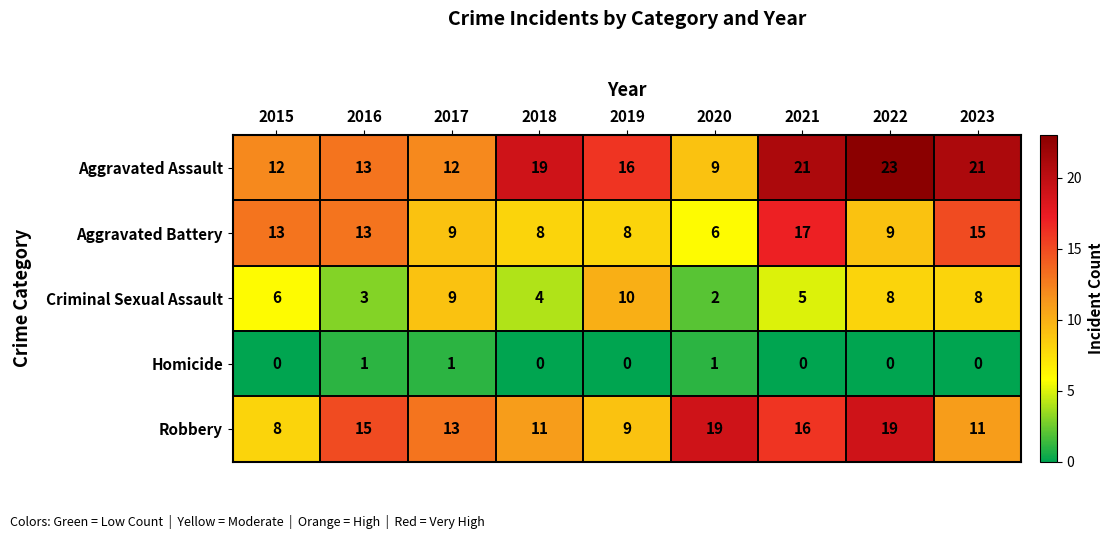

Count the number of data series in this chart.

5